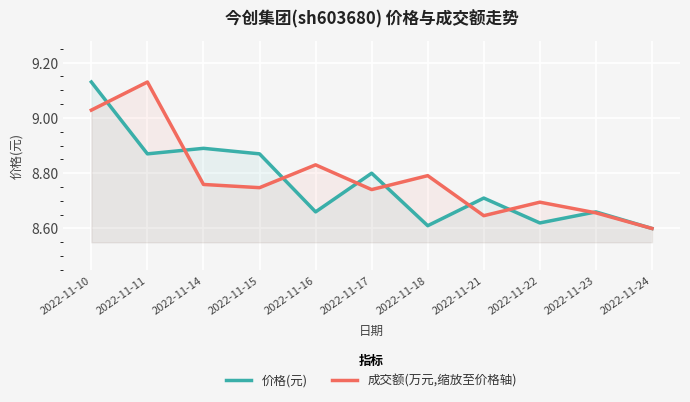

What is the sum of the 价格(元) values at 2022-11-11 and 2022-11-23?

17.5